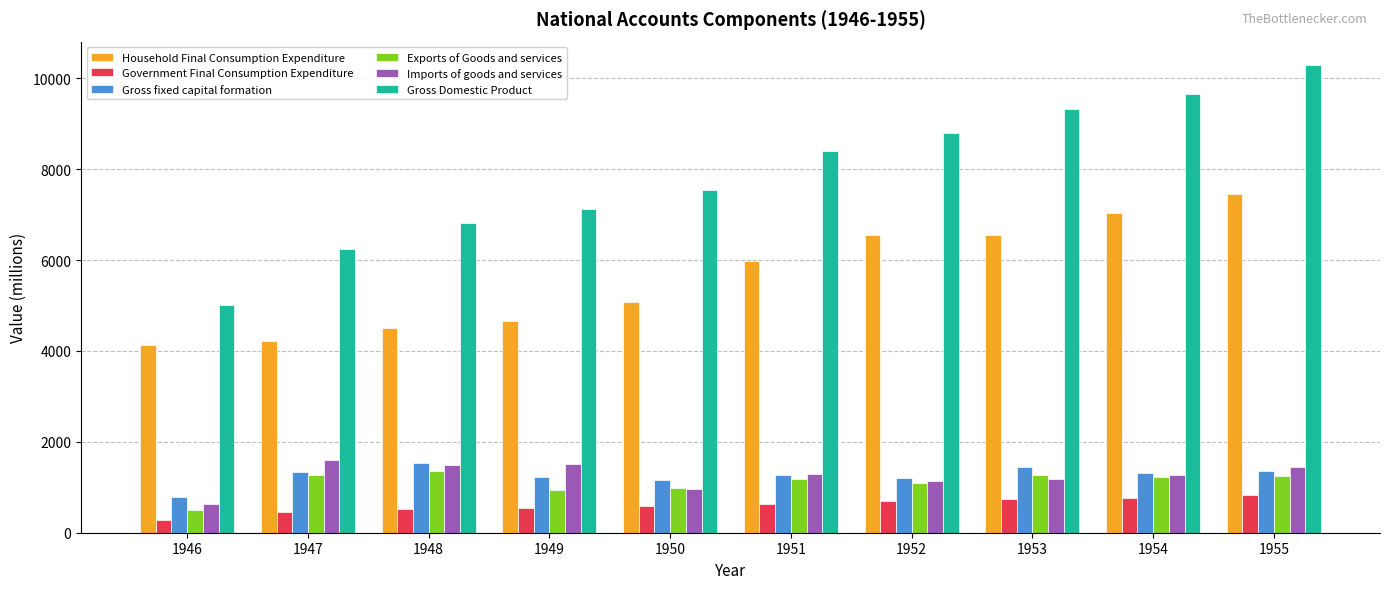

How many values in the Government Final Consumption Expenditure series exceed 640?

5